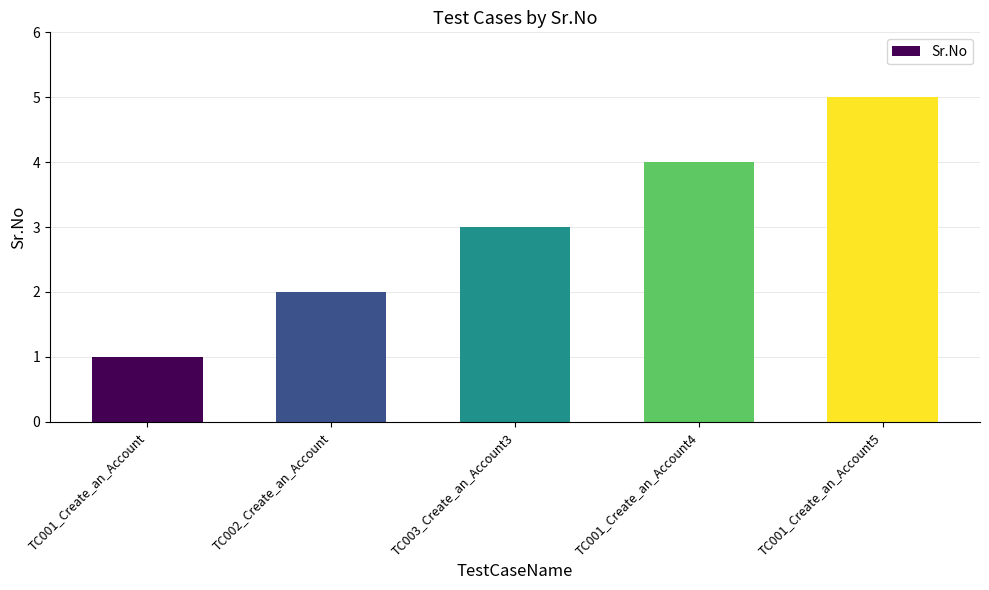

Does the chart contain any negative values?

No